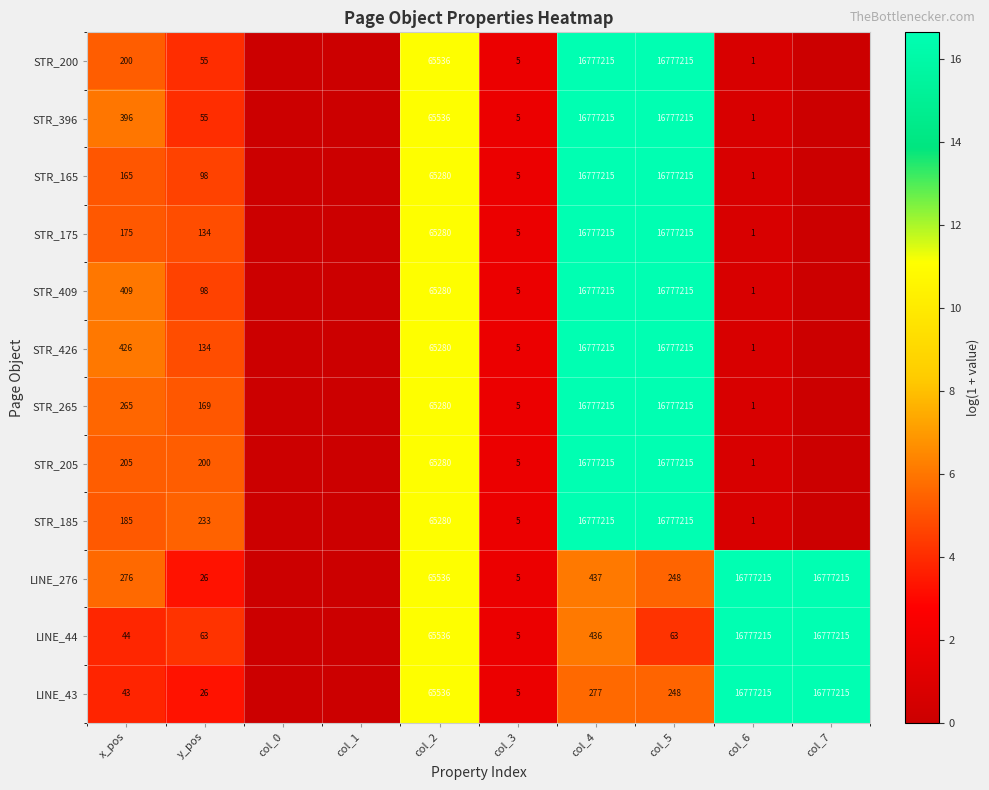

Is it true that STR_409 equals 98 at y_pos?

True